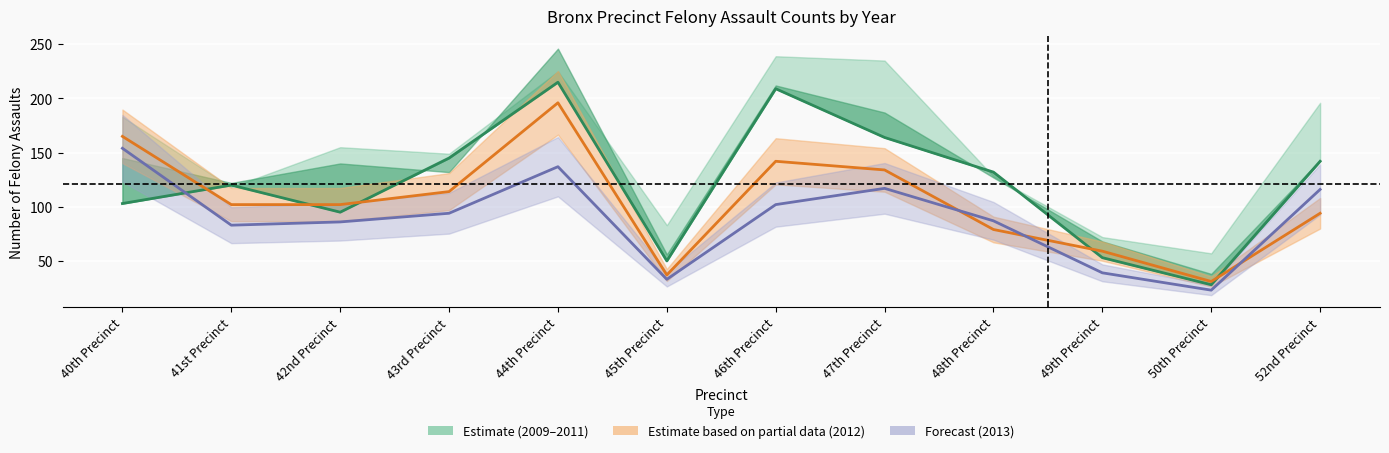

How many interior local peaks does the 2011 series have?

3